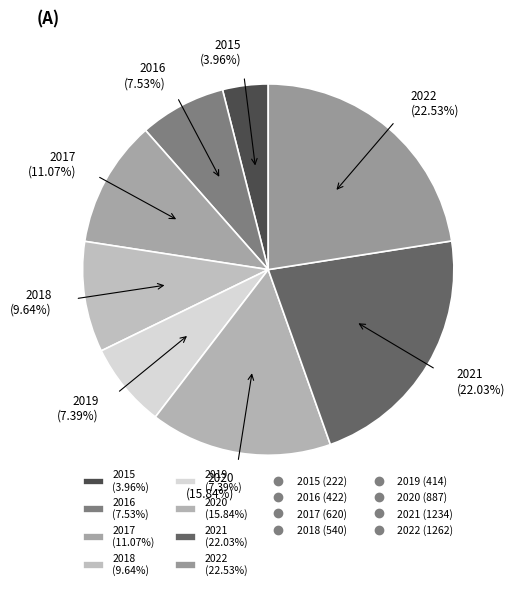

To the nearest percent, what is the average slice percentage?

12%